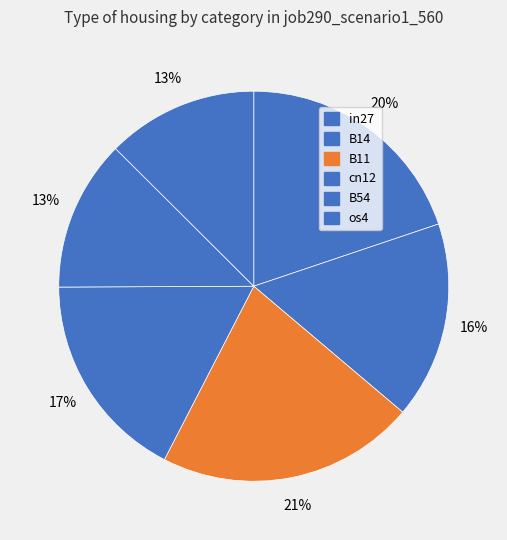

Count the number of slices in the pie.

6